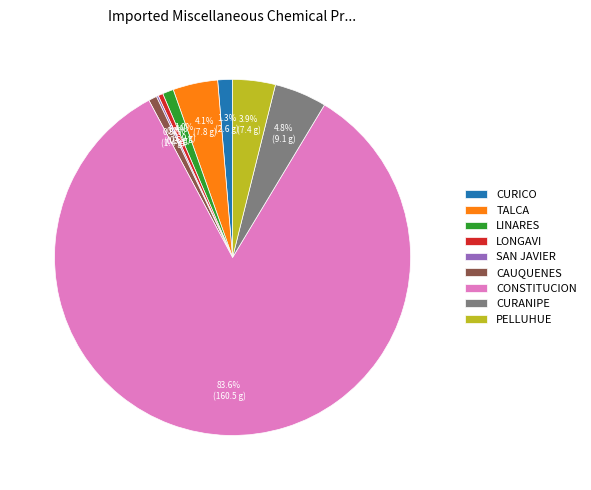

The LONGAVI slice represents 0% of the pie. True or false?

True